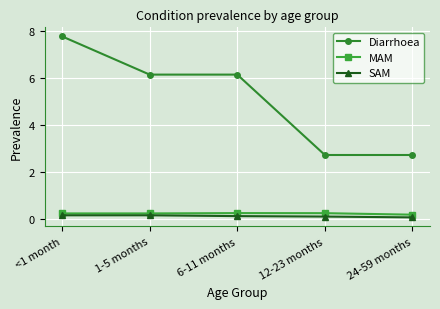

True or false: MAM and SAM intersect in this chart.

False